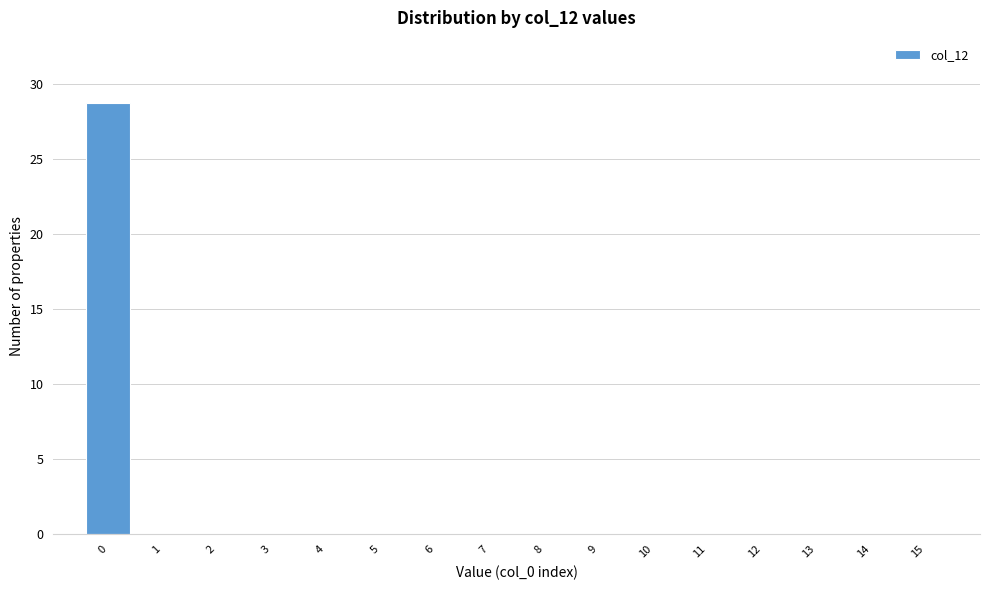

Reading left to right, what are all the values shown in this chart?

0=28.8	1=0.0	2=0.0	3=0.0	4=0.0	5=0.0	6=0.0	7=0.0	8=0.0	9=0.0	10=0.0	11=0.0	12=0.0	13=0.0	14=0.0	15=0.0